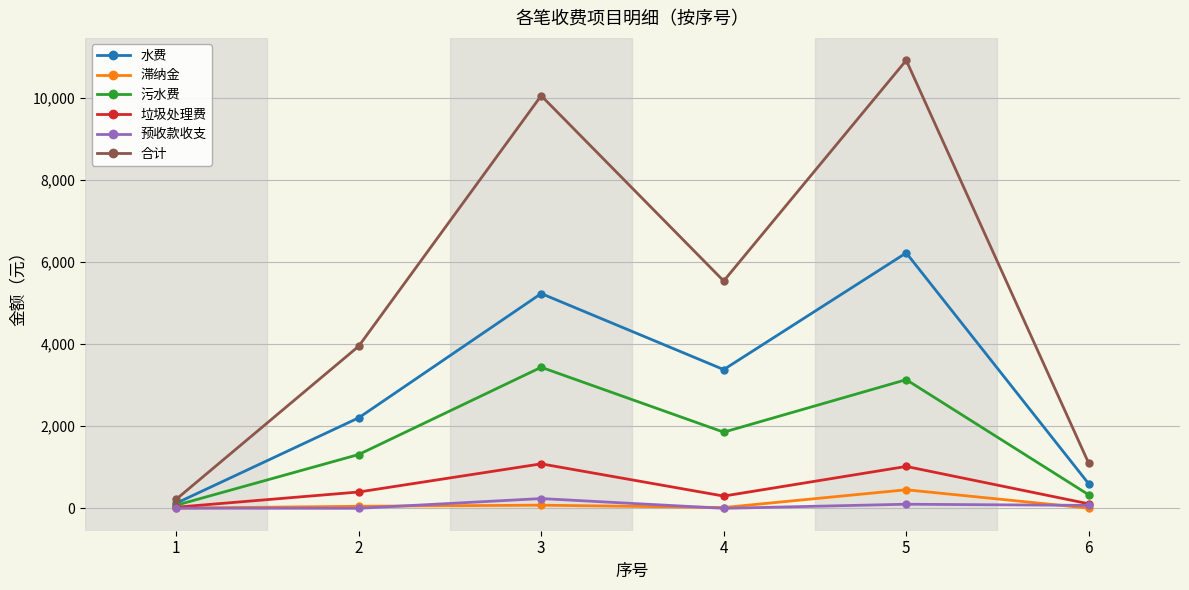

The value of 水费 at 5 is 6225.6. True or false?

True